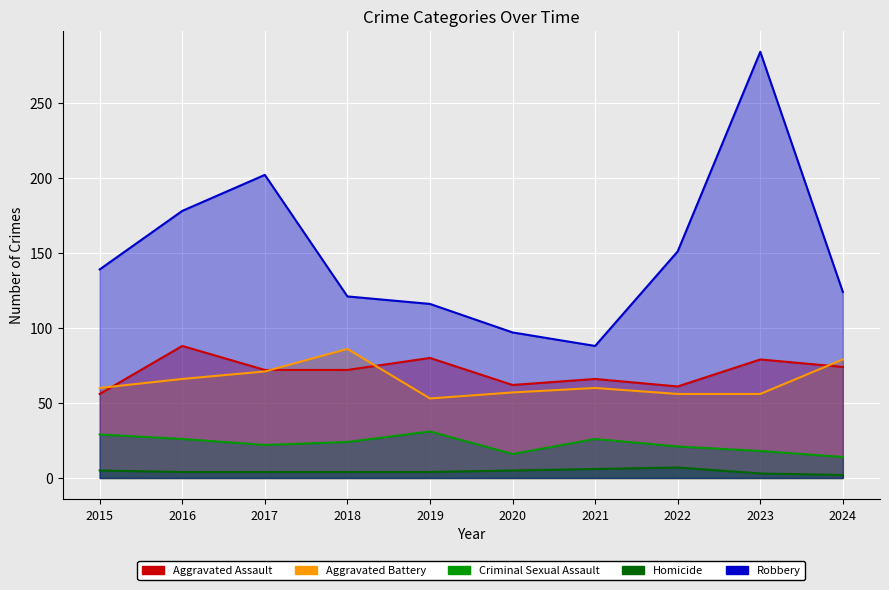

Reading left to right, transcribe all the data shown in this chart.

Aggravated Assault: 2015=56	2016=88	2017=72	2018=72	2019=80	2020=62	2021=66	2022=61	2023=79	2024=74
Aggravated Battery: 2015=60	2016=66	2017=71	2018=86	2019=53	2020=57	2021=60	2022=56	2023=56	2024=79
Criminal Sexual Assault: 2015=29	2016=26	2017=22	2018=24	2019=31	2020=16	2021=26	2022=21	2023=18	2024=14
Homicide: 2015=5	2016=4	2017=4	2018=4	2019=4	2020=5	2021=6	2022=7	2023=3	2024=2
Robbery: 2015=139	2016=178	2017=202	2018=121	2019=116	2020=97	2021=88	2022=151	2023=284	2024=124